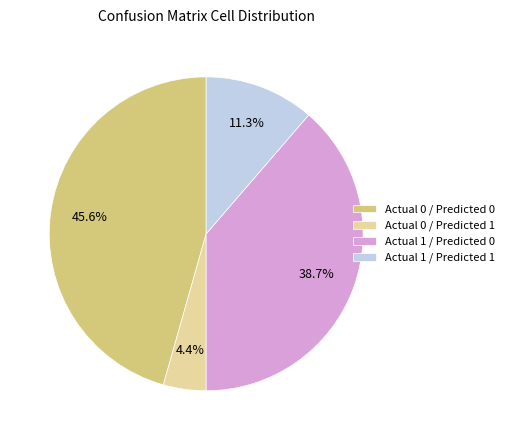

Rank the categories by value from lowest to highest.

Actual 0 / Predicted 1, Actual 1 / Predicted 1, Actual 1 / Predicted 0, Actual 0 / Predicted 0